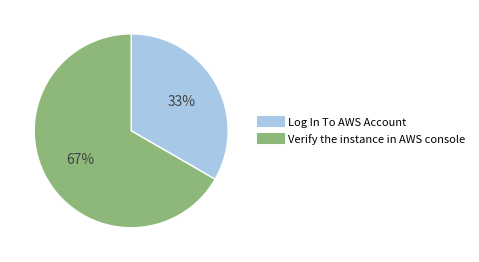

Rank the categories by value from highest to lowest.

Verify the instance in AWS console, Log In To AWS Account